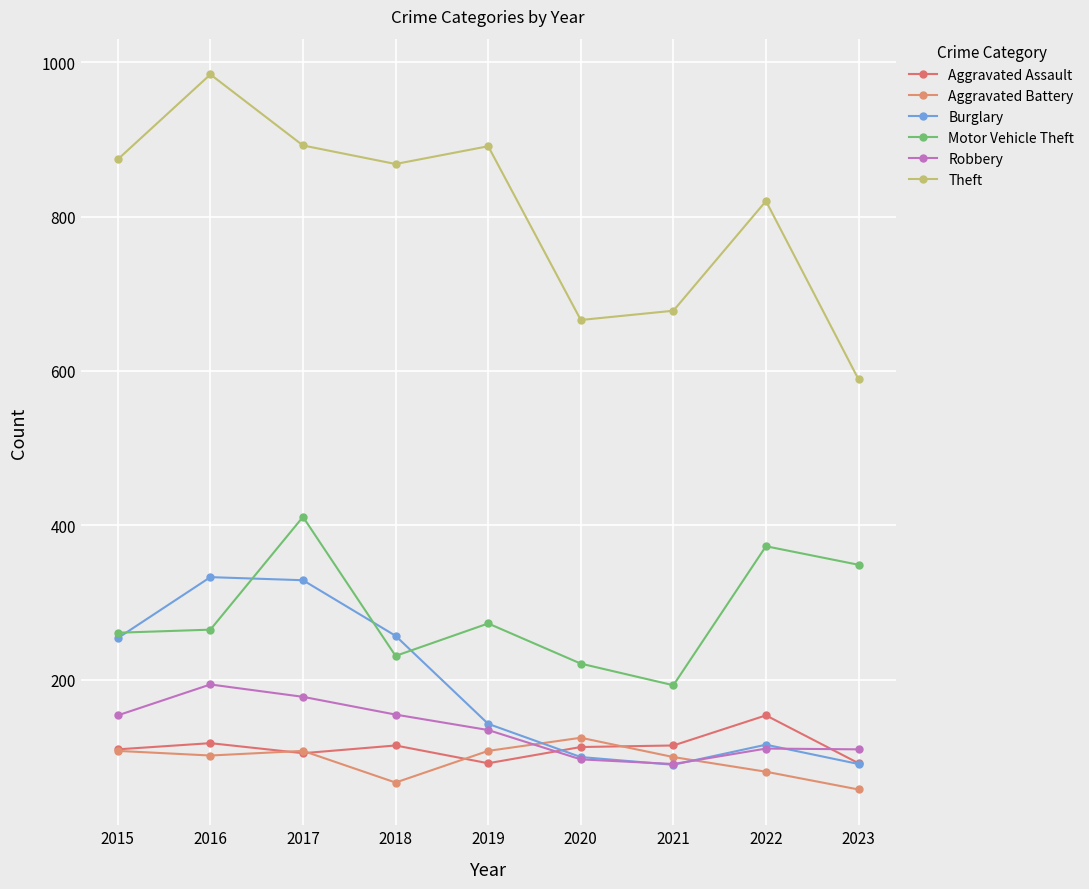

How many values in the Theft series are below 868?

4